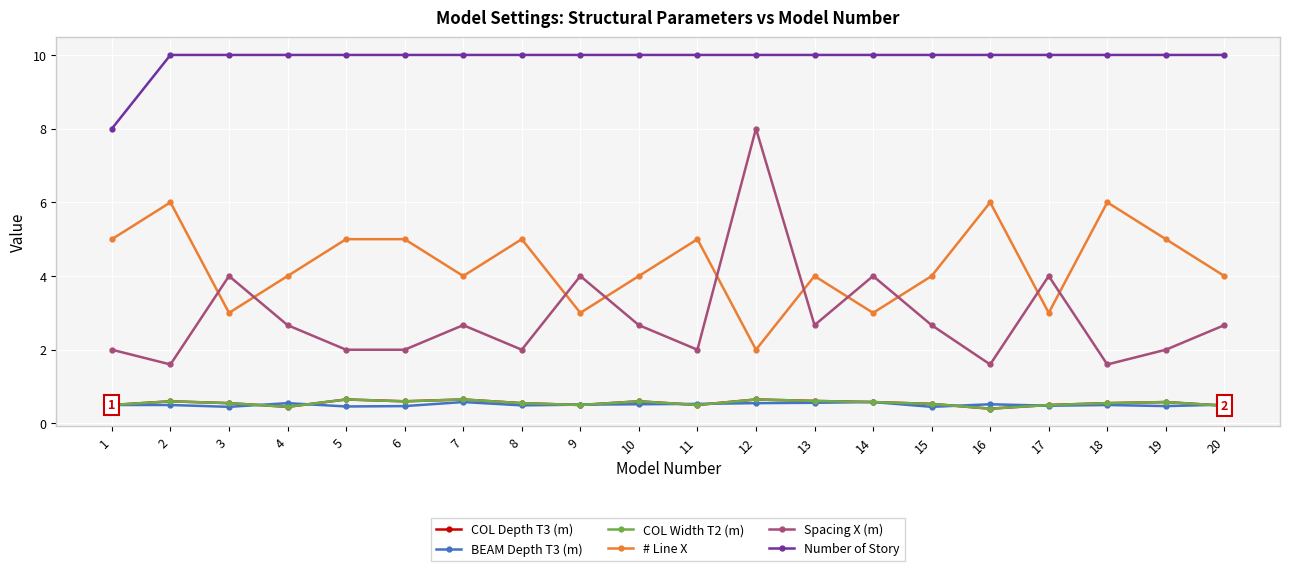

Does the chart have visible grid lines?

Yes